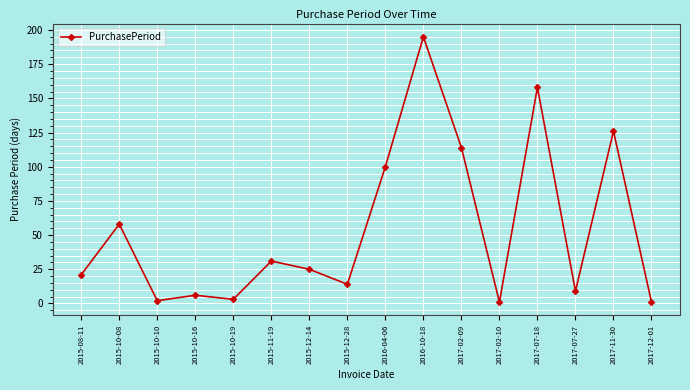

What is the label of the 9th point from the right?

2015-12-28